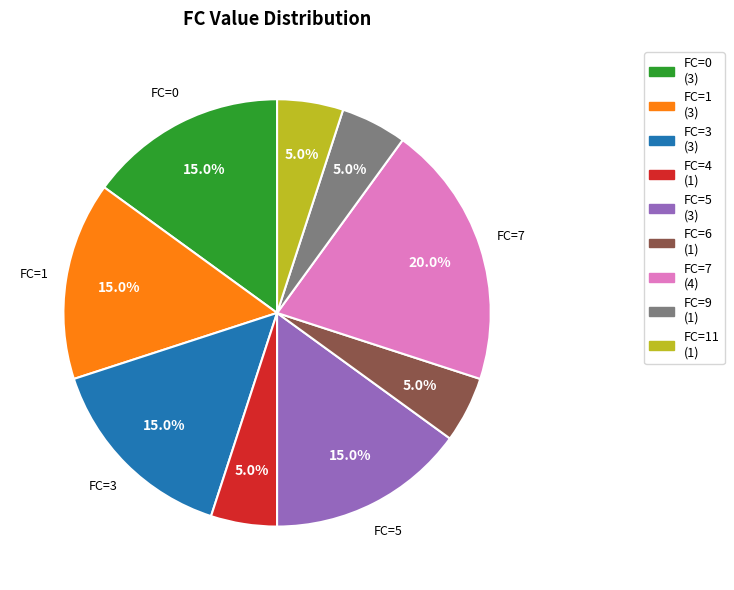

How many slices are in this pie chart?

9